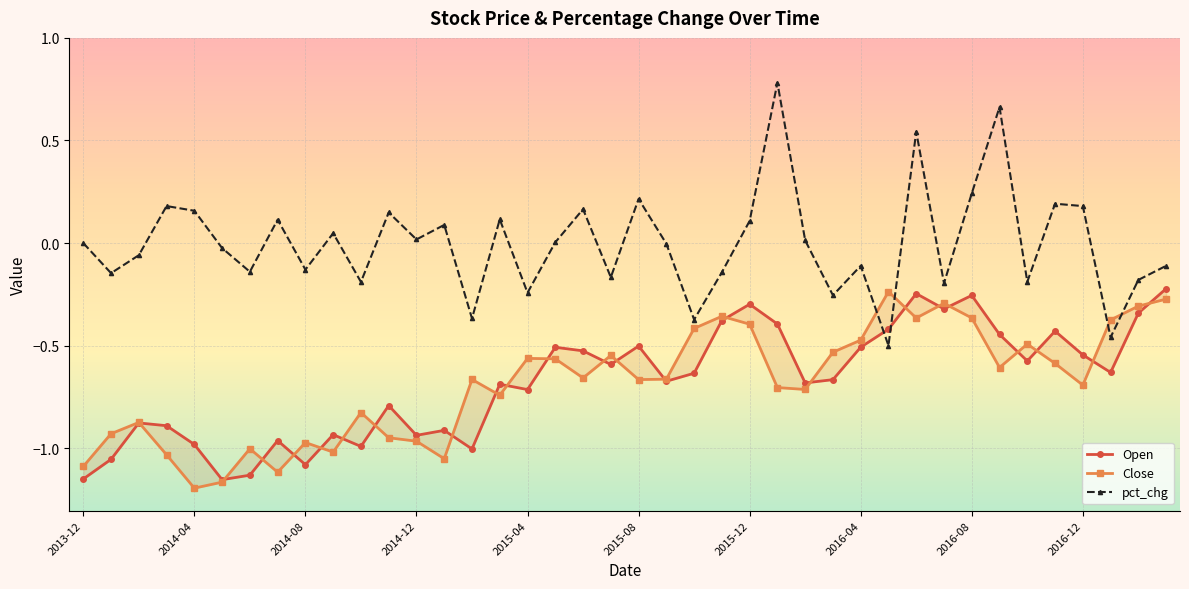

Which series ends up on top after the final intersection of Open and Close?

Open